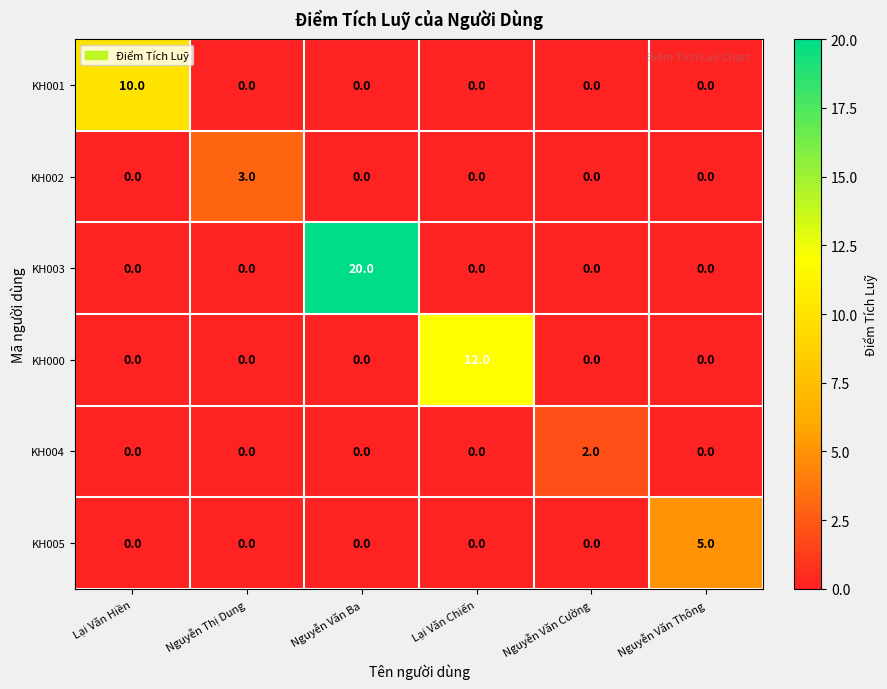

What is the difference between the highest and lowest values at Nguyễn Thị Dung?

3